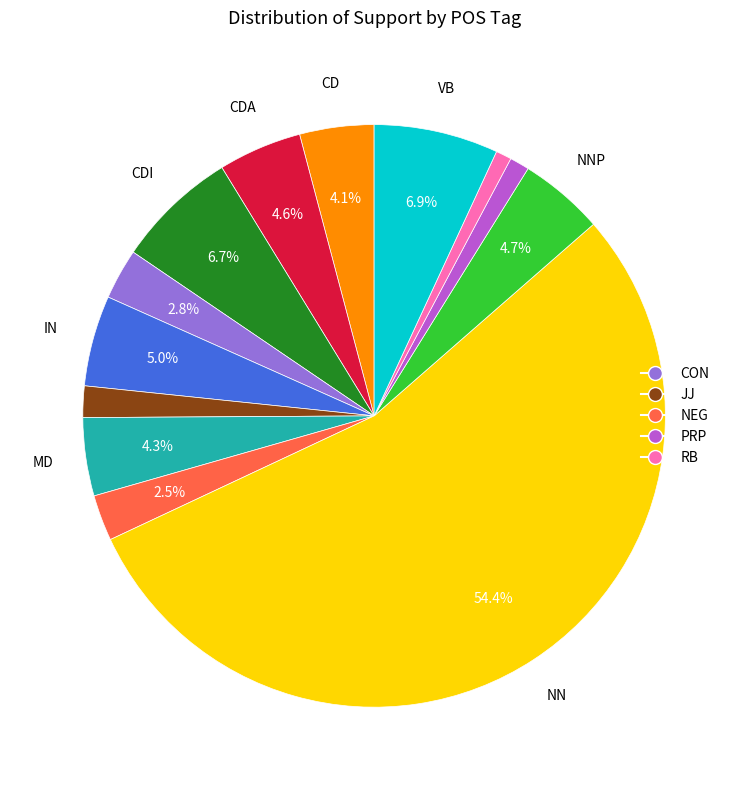

Is there any slice that represents more than half of the pie?

Yes